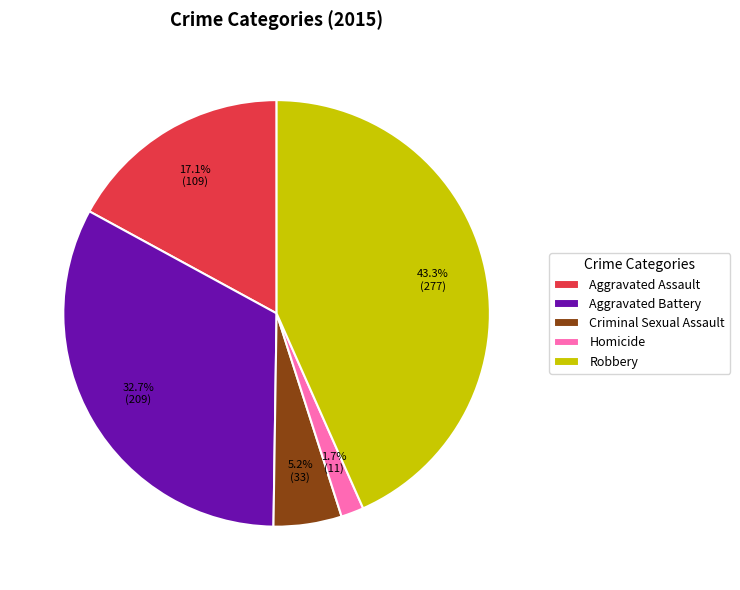

To the nearest percent, what is the average slice percentage?

20%